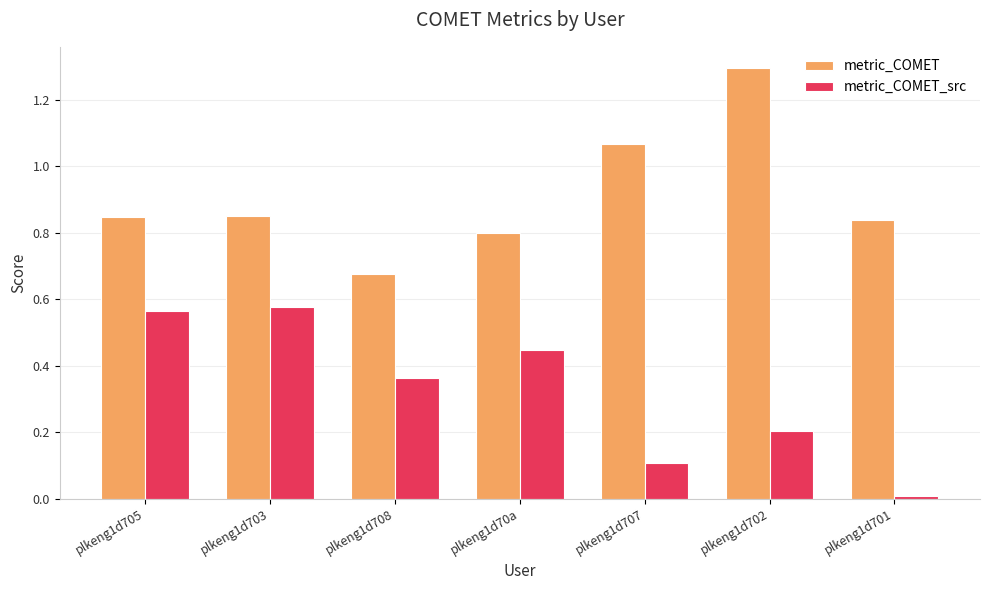

What position from the left is plkeng1d707?

5